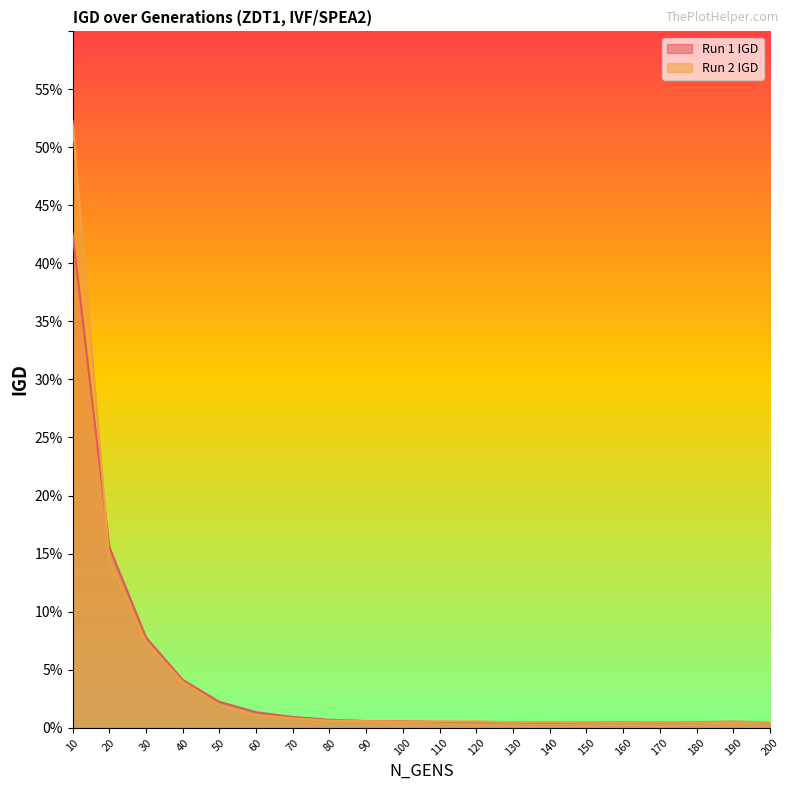

Which label corresponds to the largest value in the chart?

10